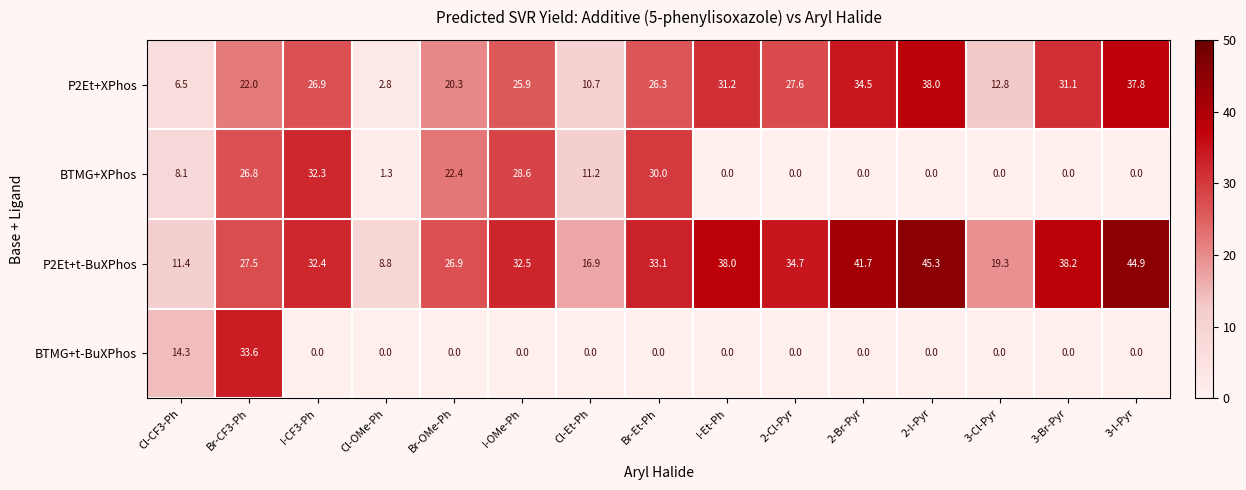

What is the sum of the P2Et+t-BuXPhos values at 2-I-Pyr and Br-CF3-Ph?

72.8